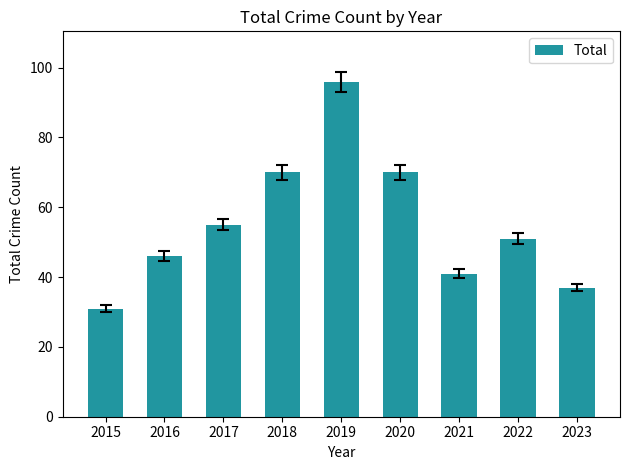

True or false: the data shows 96 at 2019.

True